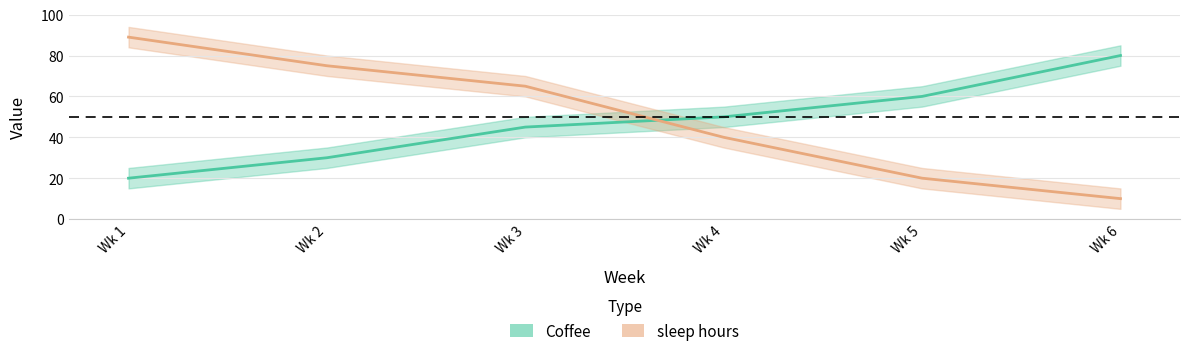

At which label does Coffee first exceed 50?

Wk 5